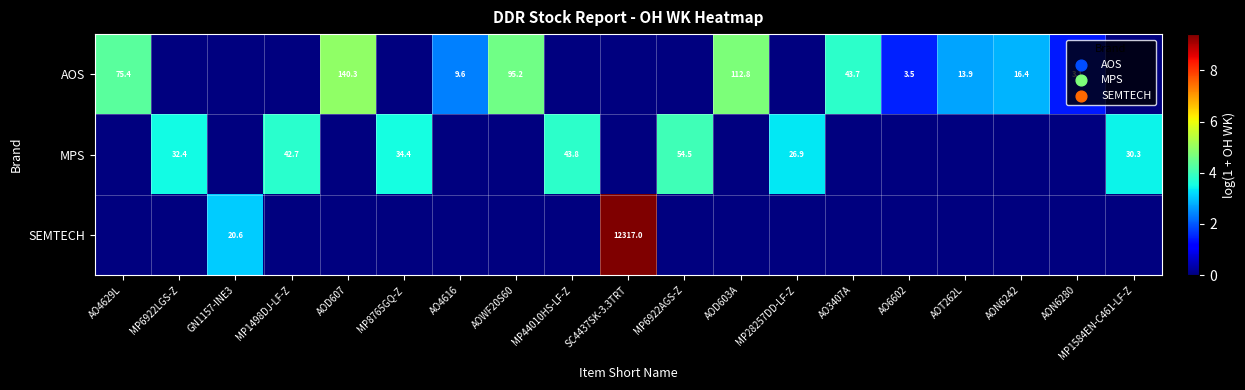

The AOS series shows 9.5 at AOT262L. True or false?

False